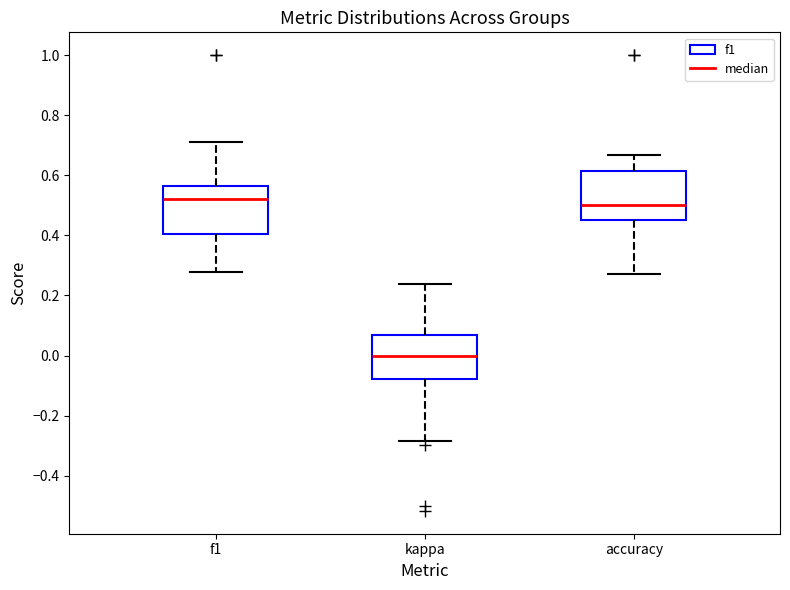

Reading left to right, transcribe this box plot: for each box, give where its median line is, the range the box spans, and where its two whiskers end, as read against the y-axis. The values are not printed on the chart, so give them approximately, as read against the axis.

f1: median 0.52, box 0.40 to 0.56, whiskers 0.28 to 0.72
kappa: median 0.00, box -0.08 to 0.06, whiskers -0.28 to 0.24
accuracy: median 0.50, box 0.46 to 0.62, whiskers 0.28 to 0.66